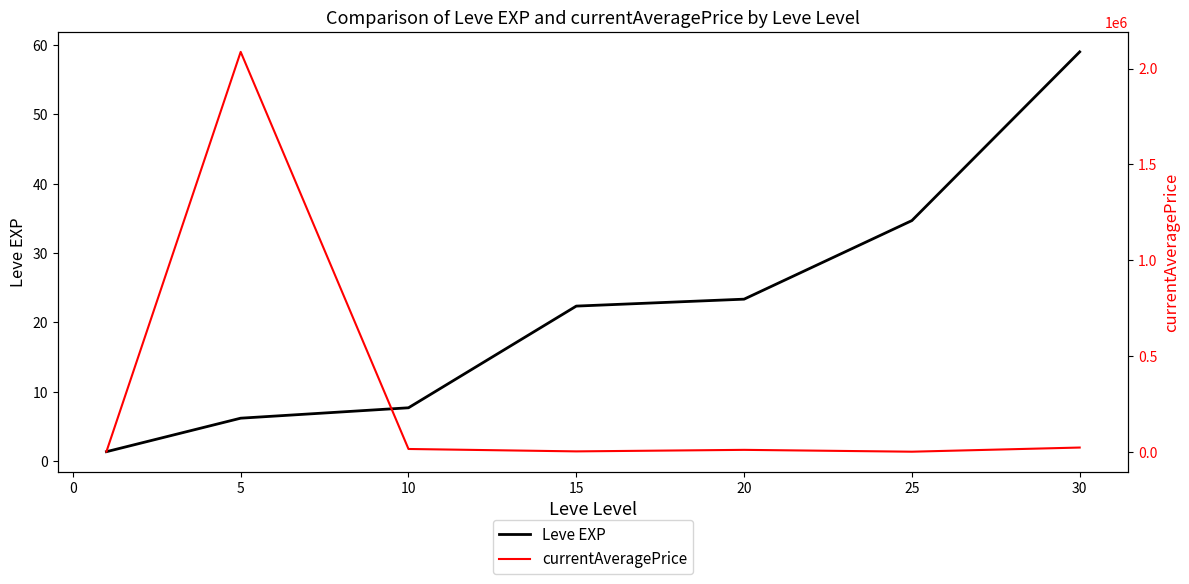

What is the highest value of the Leve EXP series?

59.0